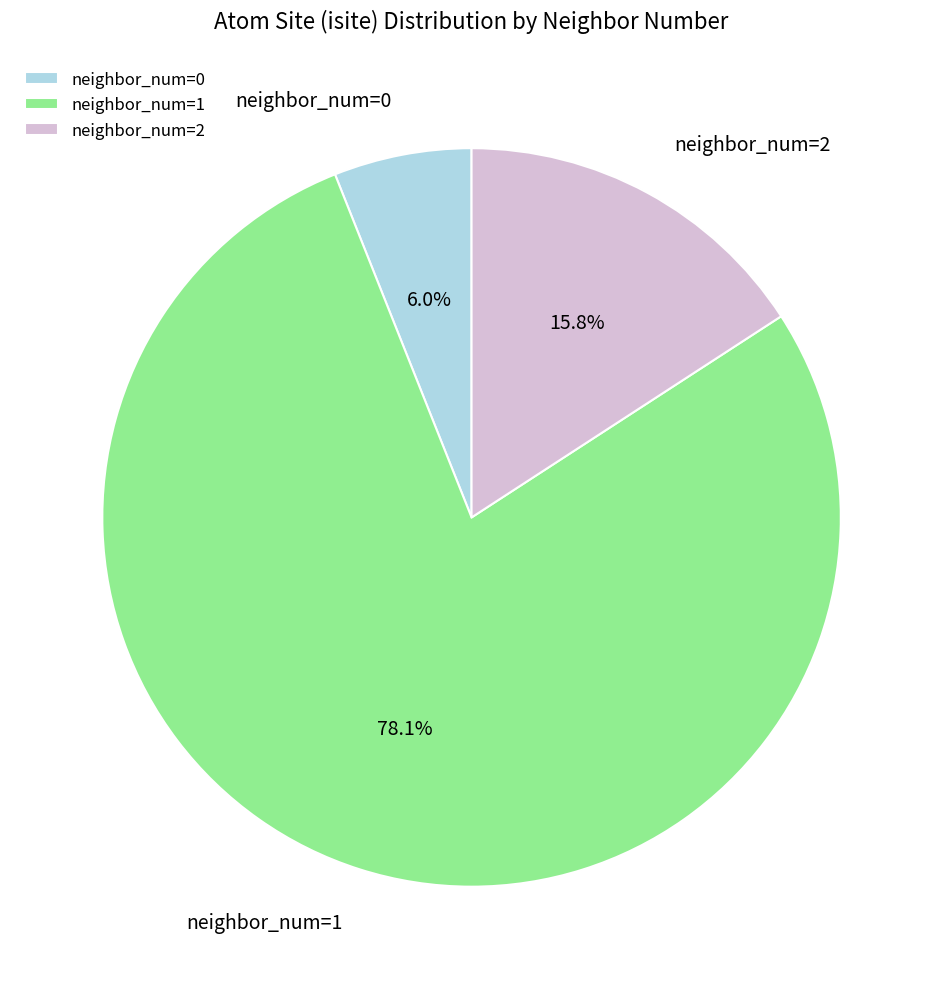

Count the number of slices in the pie.

3